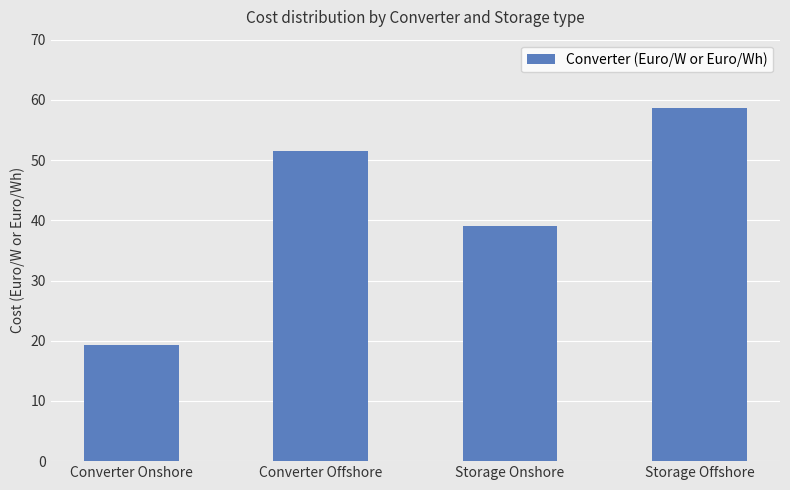

What position from the left is Converter Onshore?

1